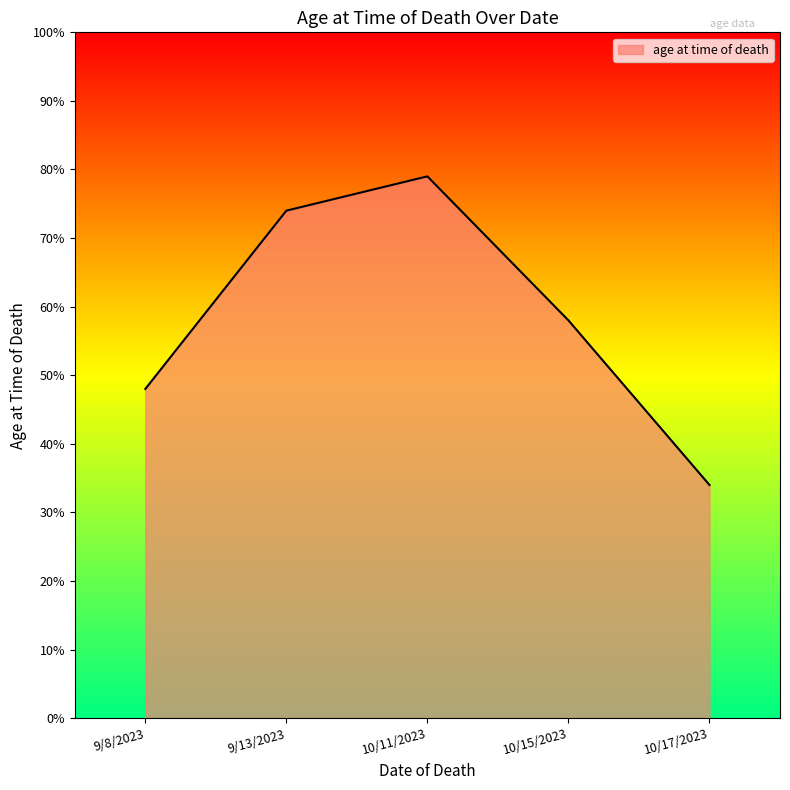

True or false: the data shows 21 at 10/17/2023.

False